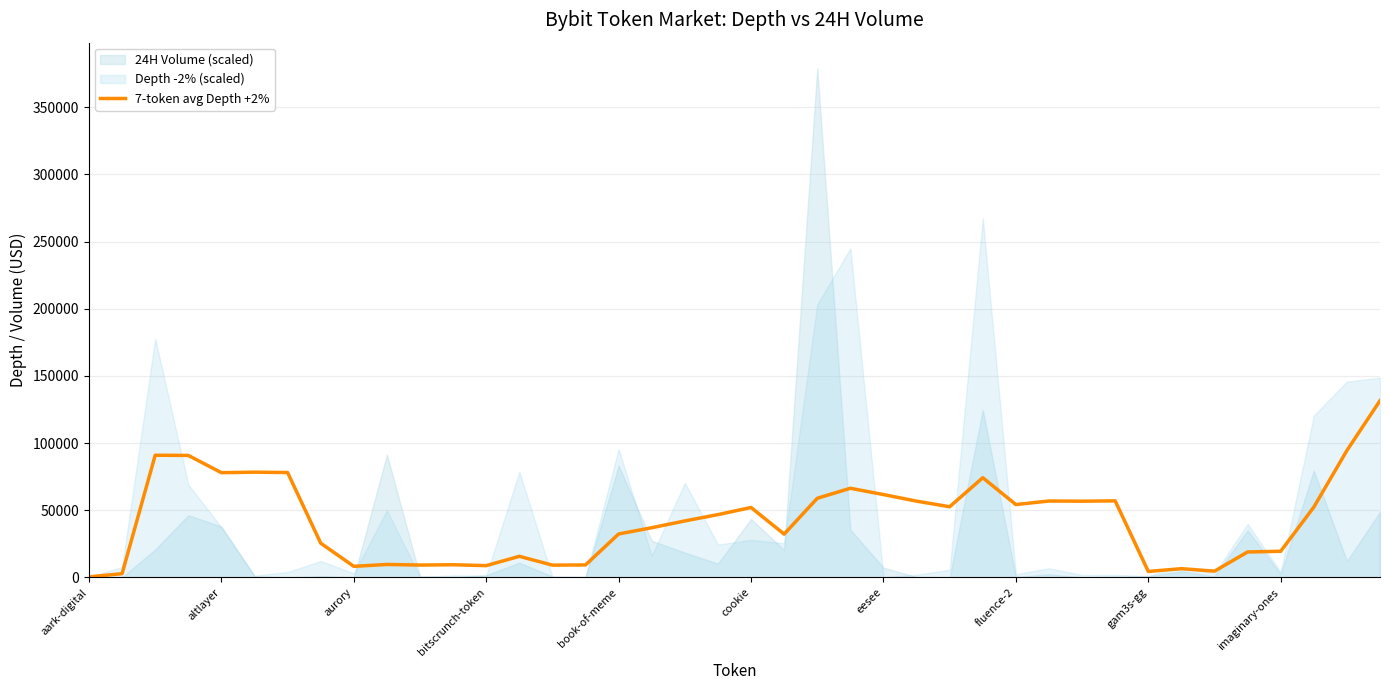

What is the ratio of the value at 10 to the value at cookie?

0.1